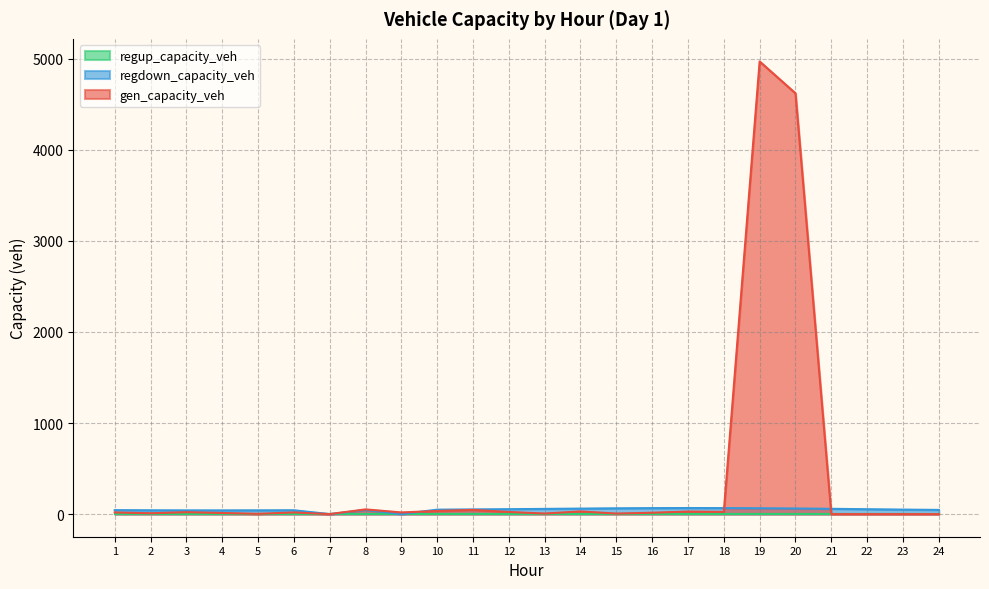

What is the average value of the regdown_capacity_veh series?

48.3